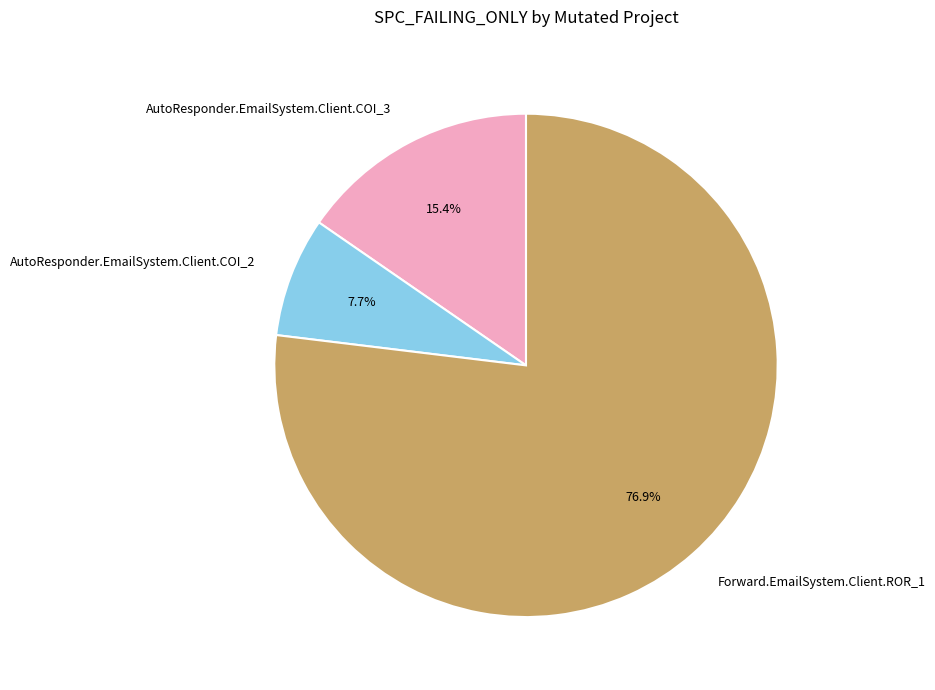

To the nearest percent, what portion does AutoResponder.EmailSystem.Client.COI_2 represent?

8%